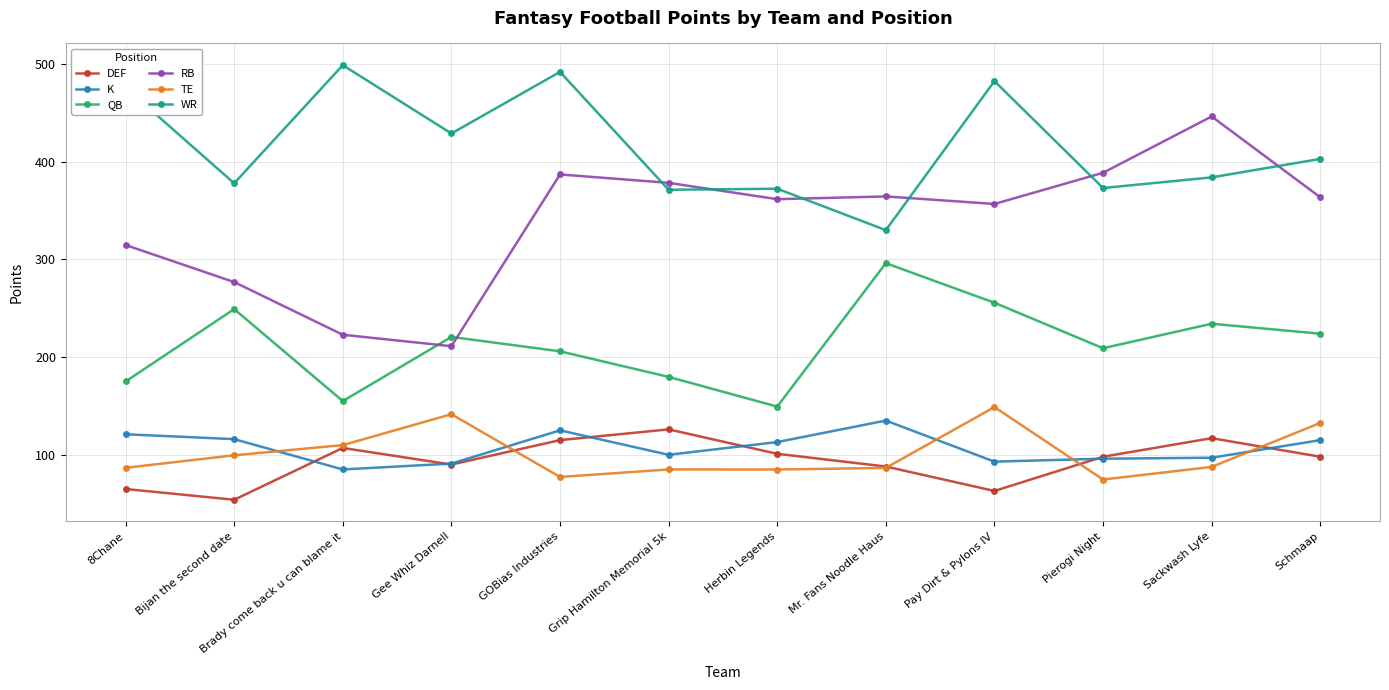

Does the chart have visible grid lines?

Yes